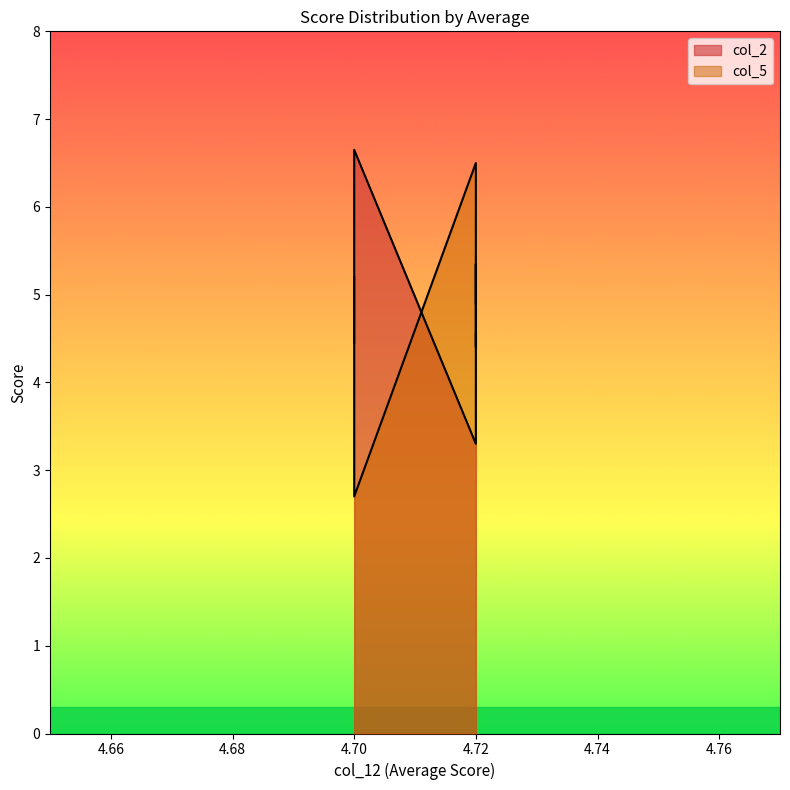

How many lines are shown in the chart?

2